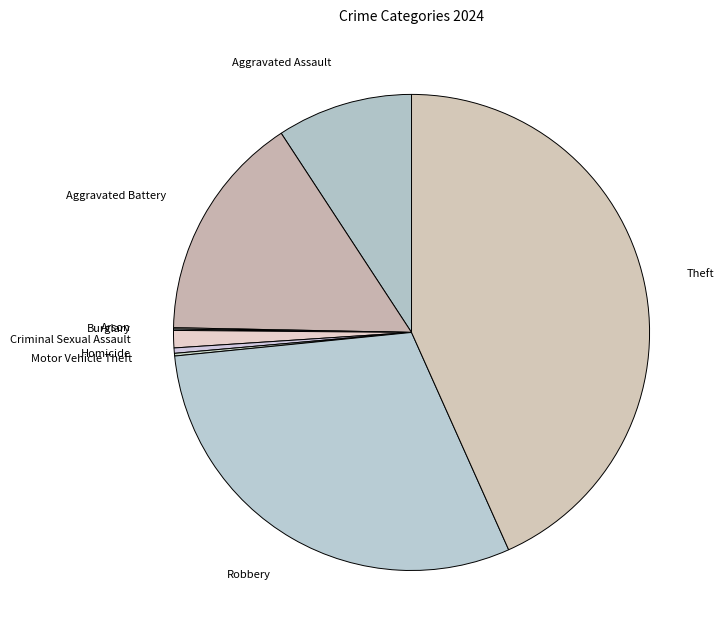

Do Criminal Sexual Assault and Aggravated Battery together represent more than half of the pie?

No